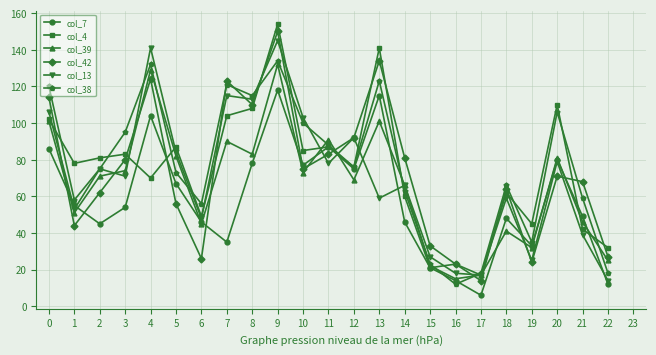

True or false: col_42 has a value of 31 at 4.

False